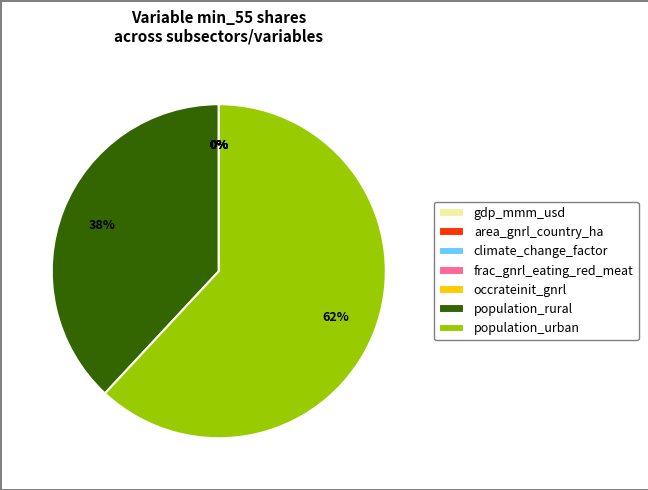

Which slice is the largest?

population_urban